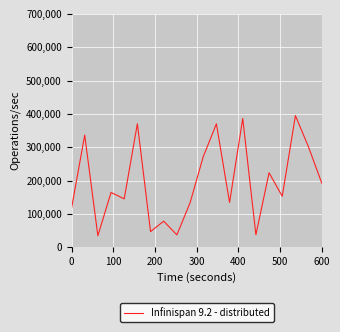

What is the minimum value shown in the chart?

34152